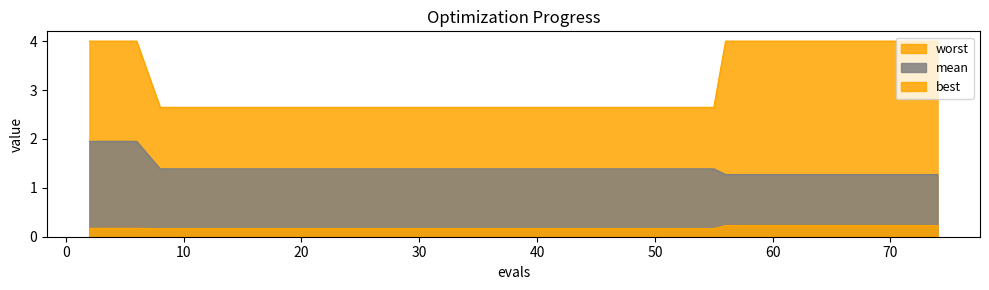

Reading left to right, transcribe all the data shown in this chart.

mean: 2.0	2.0	2.0	1.4	1.4	1.4	1.4	1.4	1.4	1.4	1.4	1.4	1.4	1.4	1.4	1.4	1.4	1.4	1.4	1.4	1.4	1.4	1.4	1.4	1.4	1.4	1.4	1.4	1.3	1.3	1.3	1.3	1.3	1.3	1.3	1.3	1.3	1.3	1.3	1.3
best: 0.2	0.2	0.2	0.2	0.2	0.2	0.2	0.2	0.2	0.2	0.2	0.2	0.2	0.2	0.2	0.2	0.2	0.2	0.2	0.2	0.2	0.2	0.2	0.2	0.2	0.2	0.2	0.2	0.2	0.2	0.2	0.2	0.2	0.2	0.2	0.2	0.2	0.2	0.2	0.2
worst: 4.0	4.0	4.0	2.6	2.6	2.6	2.6	2.6	2.6	2.6	2.6	2.6	2.6	2.6	2.6	2.6	2.6	2.6	2.6	2.6	2.6	2.6	2.6	2.6	2.6	2.6	2.6	2.6	4.0	4.0	4.0	4.0	4.0	4.0	4.0	4.0	4.0	4.0	4.0	4.0